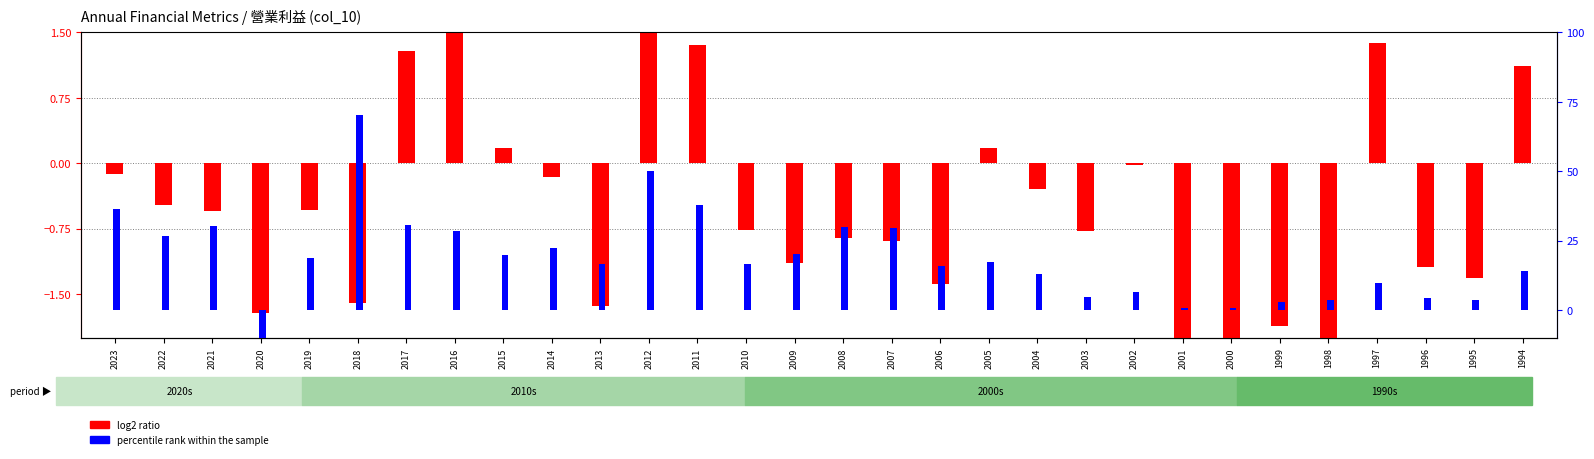

List the labels in order of log2 ratio value, largest first.

2012, 2016, 1997, 2011, 2017, 1994, 2015, 2005, 2002, 2023, 2014, 2004, 2022, 2019, 2021, 2010, 2003, 2008, 2007, 2009, 1996, 1995, 2006, 2018, 2013, 2020, 1999, 2000, 2001, 1998